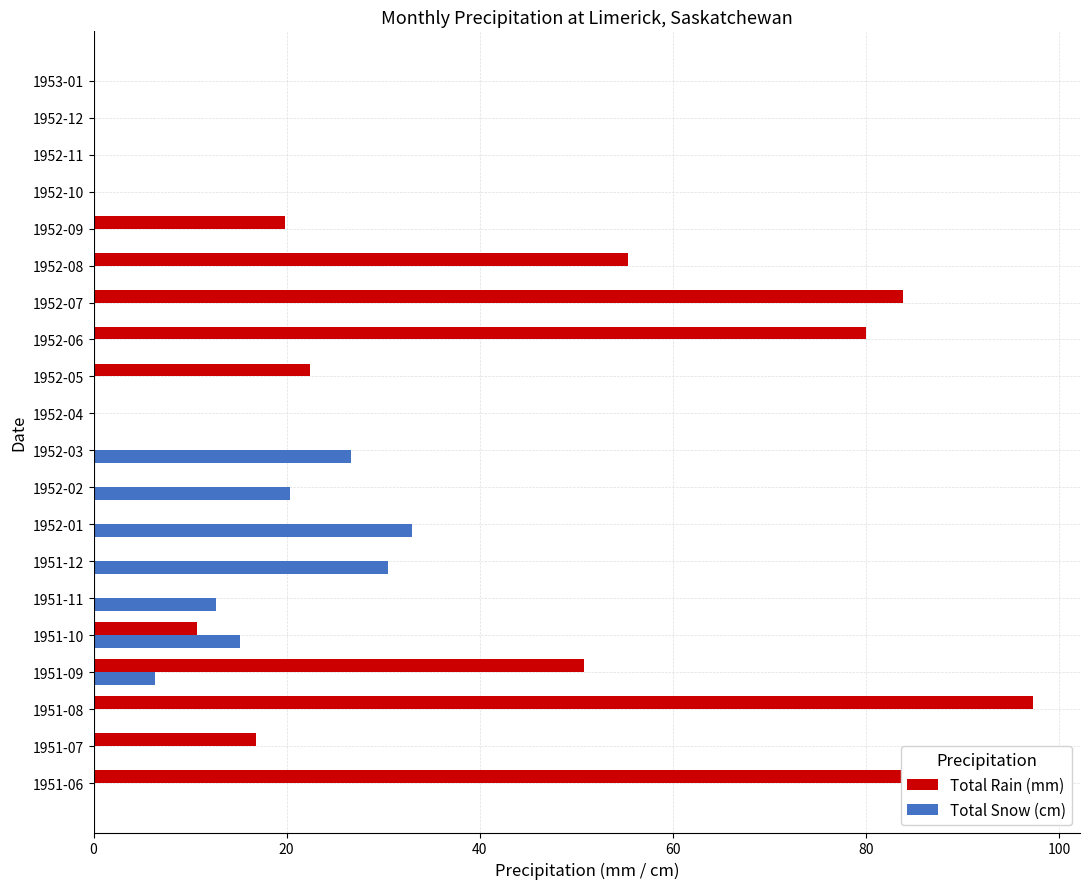

At which category is the sum across all series the highest?

1951-08